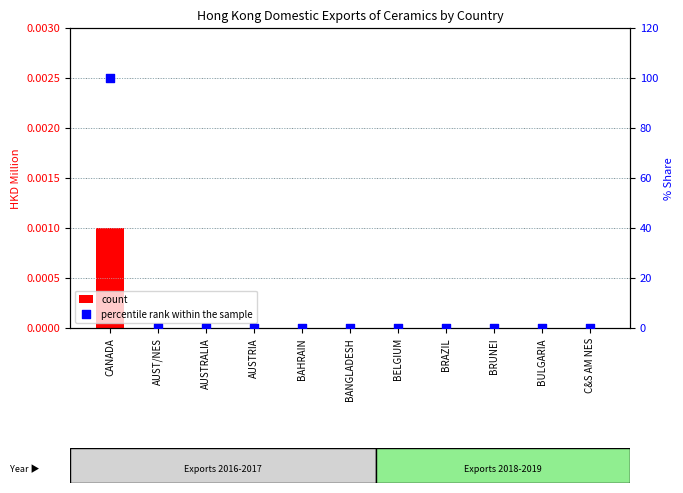

Is the value of percentile rank within the sample at AUSTRALIA greater than the value of count at CANADA?

No